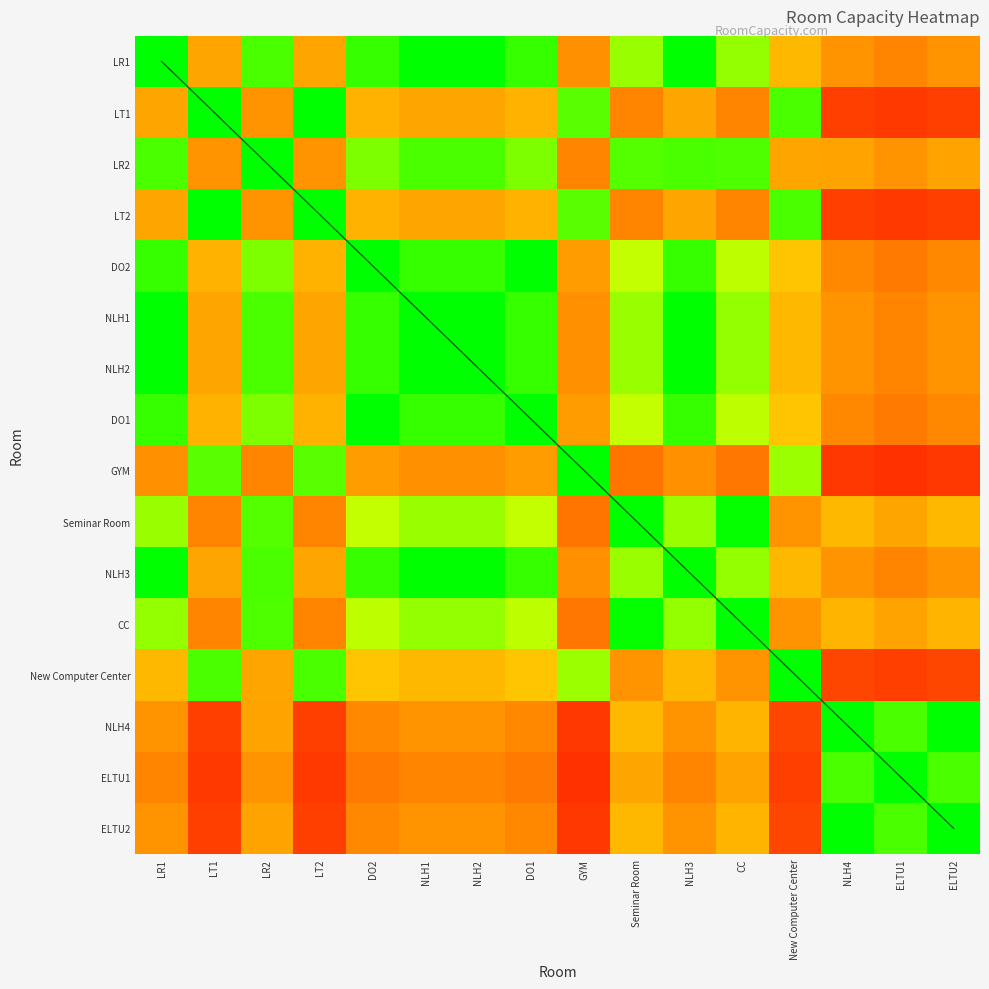

Reading left to right, what are all the values shown in this chart?

LR1: LR1=1.0	LT1=0.4	LR2=0.9	LT2=0.4	DO2=0.9	NLH1=1.0	NLH2=1.0	DO1=0.9	GYM=0.4	Seminar Room=0.8	NLH3=1.0	CC=0.8	New Computer Center=0.5	NLH4=0.4	ELTU1=0.3	ELTU2=0.4
LT1: LR1=0.4	LT1=1.0	LR2=0.4	LT2=1.0	DO2=0.5	NLH1=0.4	NLH2=0.4	DO1=0.5	GYM=0.9	Seminar Room=0.3	NLH3=0.4	CC=0.3	New Computer Center=0.9	NLH4=0.2	ELTU1=0.1	ELTU2=0.2
LR2: LR1=0.9	LT1=0.4	LR2=1.0	LT2=0.4	DO2=0.8	NLH1=0.9	NLH2=0.9	DO1=0.8	GYM=0.3	Seminar Room=0.9	NLH3=0.9	CC=0.9	New Computer Center=0.4	NLH4=0.4	ELTU1=0.4	ELTU2=0.4
LT2: LR1=0.4	LT1=1.0	LR2=0.4	LT2=1.0	DO2=0.5	NLH1=0.4	NLH2=0.4	DO1=0.5	GYM=0.9	Seminar Room=0.3	NLH3=0.4	CC=0.3	New Computer Center=0.9	NLH4=0.2	ELTU1=0.1	ELTU2=0.2
DO2: LR1=0.9	LT1=0.5	LR2=0.8	LT2=0.5	DO2=1.0	NLH1=0.9	NLH2=0.9	DO1=1.0	GYM=0.4	Seminar Room=0.7	NLH3=0.9	CC=0.8	New Computer Center=0.5	NLH4=0.4	ELTU1=0.3	ELTU2=0.4
NLH1: LR1=1.0	LT1=0.4	LR2=0.9	LT2=0.4	DO2=0.9	NLH1=1.0	NLH2=1.0	DO1=0.9	GYM=0.4	Seminar Room=0.8	NLH3=1.0	CC=0.8	New Computer Center=0.5	NLH4=0.4	ELTU1=0.3	ELTU2=0.4
NLH2: LR1=1.0	LT1=0.4	LR2=0.9	LT2=0.4	DO2=0.9	NLH1=1.0	NLH2=1.0	DO1=0.9	GYM=0.4	Seminar Room=0.8	NLH3=1.0	CC=0.8	New Computer Center=0.5	NLH4=0.4	ELTU1=0.3	ELTU2=0.4
DO1: LR1=0.9	LT1=0.5	LR2=0.8	LT2=0.5	DO2=1.0	NLH1=0.9	NLH2=0.9	DO1=1.0	GYM=0.4	Seminar Room=0.7	NLH3=0.9	CC=0.8	New Computer Center=0.5	NLH4=0.4	ELTU1=0.3	ELTU2=0.4
GYM: LR1=0.4	LT1=0.9	LR2=0.3	LT2=0.9	DO2=0.4	NLH1=0.4	NLH2=0.4	DO1=0.4	GYM=1.0	Seminar Room=0.3	NLH3=0.4	CC=0.3	New Computer Center=0.8	NLH4=0.1	ELTU1=0.1	ELTU2=0.1
Seminar Room: LR1=0.8	LT1=0.3	LR2=0.9	LT2=0.3	DO2=0.7	NLH1=0.8	NLH2=0.8	DO1=0.7	GYM=0.3	Seminar Room=1.0	NLH3=0.8	CC=1.0	New Computer Center=0.4	NLH4=0.5	ELTU1=0.4	ELTU2=0.5
NLH3: LR1=1.0	LT1=0.4	LR2=0.9	LT2=0.4	DO2=0.9	NLH1=1.0	NLH2=1.0	DO1=0.9	GYM=0.4	Seminar Room=0.8	NLH3=1.0	CC=0.8	New Computer Center=0.5	NLH4=0.4	ELTU1=0.3	ELTU2=0.4
CC: LR1=0.8	LT1=0.3	LR2=0.9	LT2=0.3	DO2=0.8	NLH1=0.8	NLH2=0.8	DO1=0.8	GYM=0.3	Seminar Room=1.0	NLH3=0.8	CC=1.0	New Computer Center=0.4	NLH4=0.5	ELTU1=0.4	ELTU2=0.5
New Computer Center: LR1=0.5	LT1=0.9	LR2=0.4	LT2=0.9	DO2=0.5	NLH1=0.5	NLH2=0.5	DO1=0.5	GYM=0.8	Seminar Room=0.4	NLH3=0.5	CC=0.4	New Computer Center=1.0	NLH4=0.2	ELTU1=0.2	ELTU2=0.2
NLH4: LR1=0.4	LT1=0.2	LR2=0.4	LT2=0.2	DO2=0.4	NLH1=0.4	NLH2=0.4	DO1=0.4	GYM=0.1	Seminar Room=0.5	NLH3=0.4	CC=0.5	New Computer Center=0.2	NLH4=1.0	ELTU1=0.9	ELTU2=1.0
ELTU1: LR1=0.3	LT1=0.1	LR2=0.4	LT2=0.1	DO2=0.3	NLH1=0.3	NLH2=0.3	DO1=0.3	GYM=0.1	Seminar Room=0.4	NLH3=0.3	CC=0.4	New Computer Center=0.2	NLH4=0.9	ELTU1=1.0	ELTU2=0.9
ELTU2: LR1=0.4	LT1=0.2	LR2=0.4	LT2=0.2	DO2=0.4	NLH1=0.4	NLH2=0.4	DO1=0.4	GYM=0.1	Seminar Room=0.5	NLH3=0.4	CC=0.5	New Computer Center=0.2	NLH4=1.0	ELTU1=0.9	ELTU2=1.0